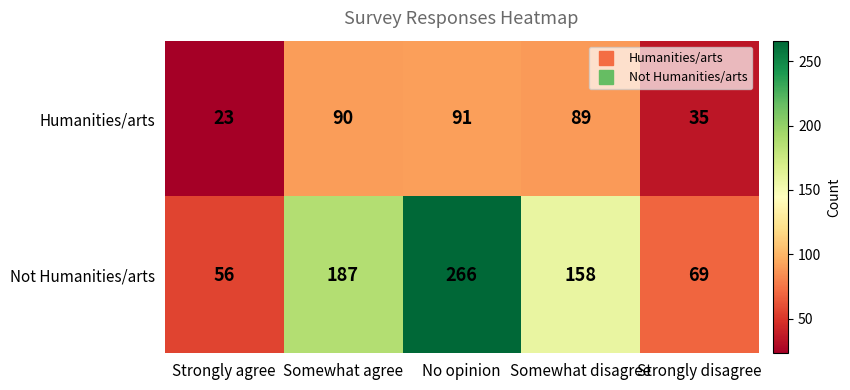

Read the Not Humanities/arts value at Strongly agree, to the nearest 5.

55